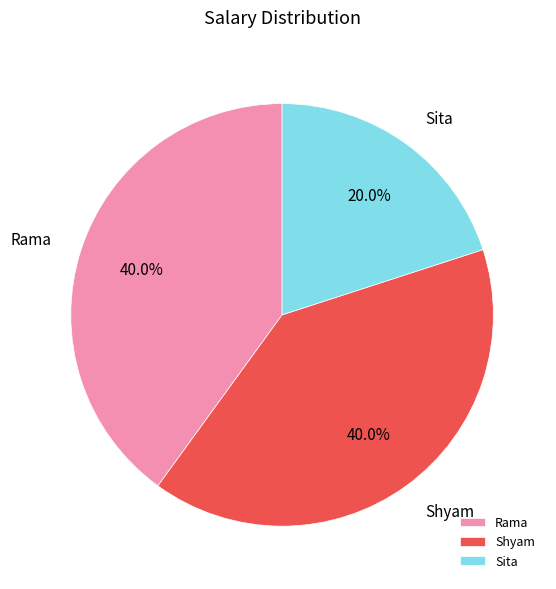

Does any single category account for the majority?

No